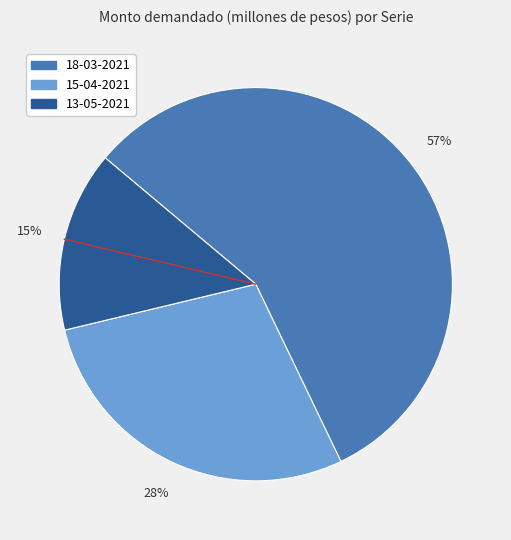

Is the sum of 15-04-2021 and 18-03-2021 greater than half?

Yes